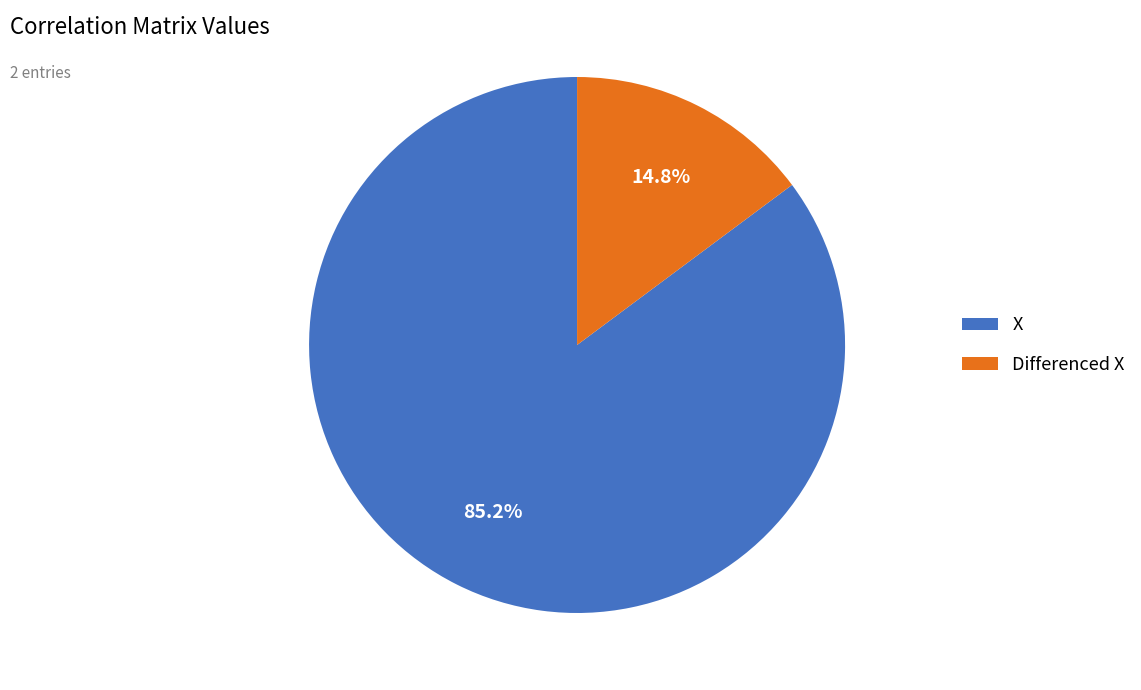

Is it true that X is 85% of the pie?

True